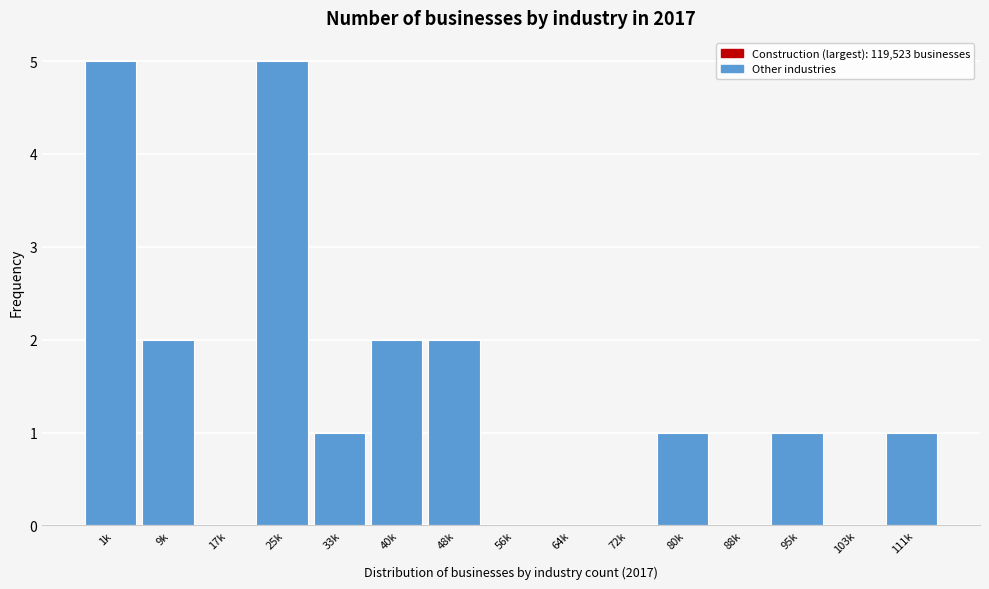

Reading left to right, list all the values displayed in this chart.

1k=5	9k=2	17k=0	25k=5	33k=1	40k=2	48k=2	56k=0	64k=0	72k=0	80k=1	88k=0	95k=1	103k=0	111k=1